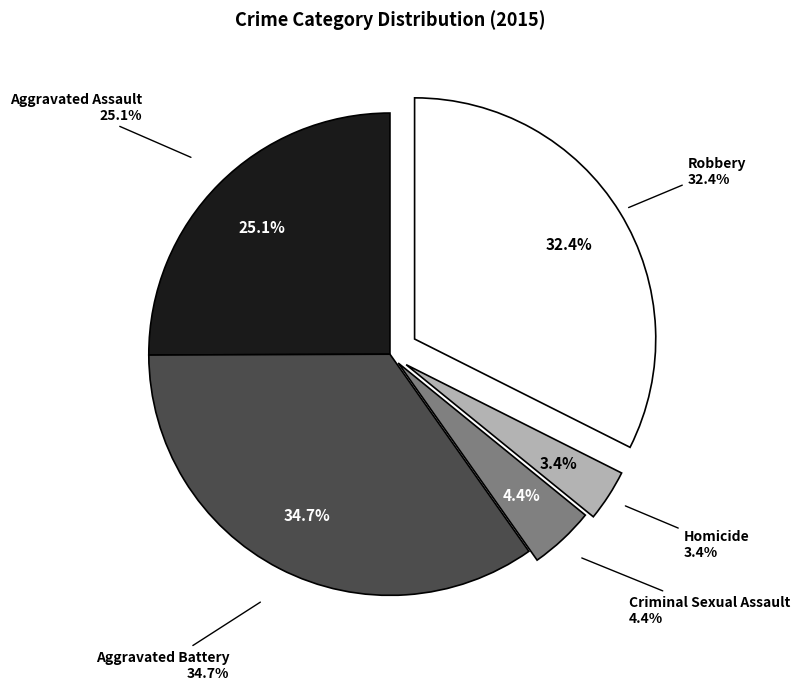

Is Aggravated Assault the majority of the pie?

No